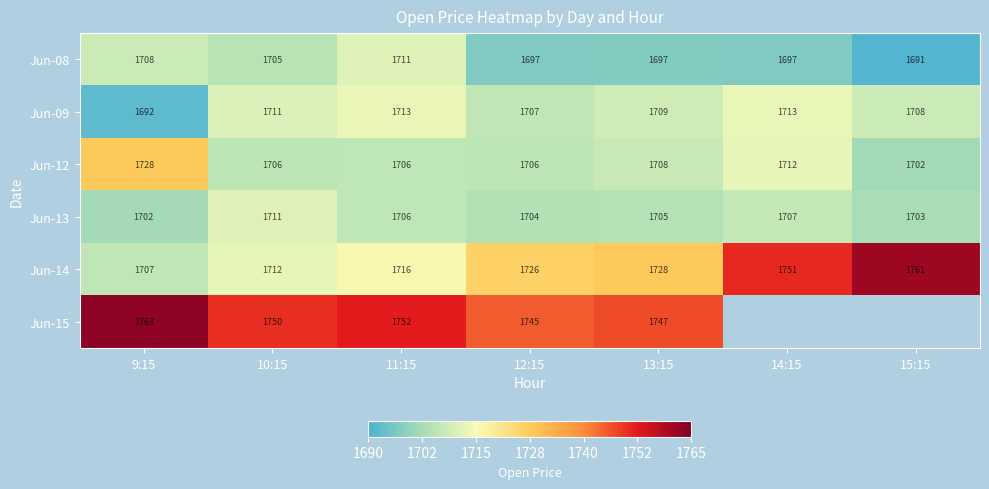

Is the value of Jun-08 at 10:15 greater than the value of Jun-14 at 12:15?

No